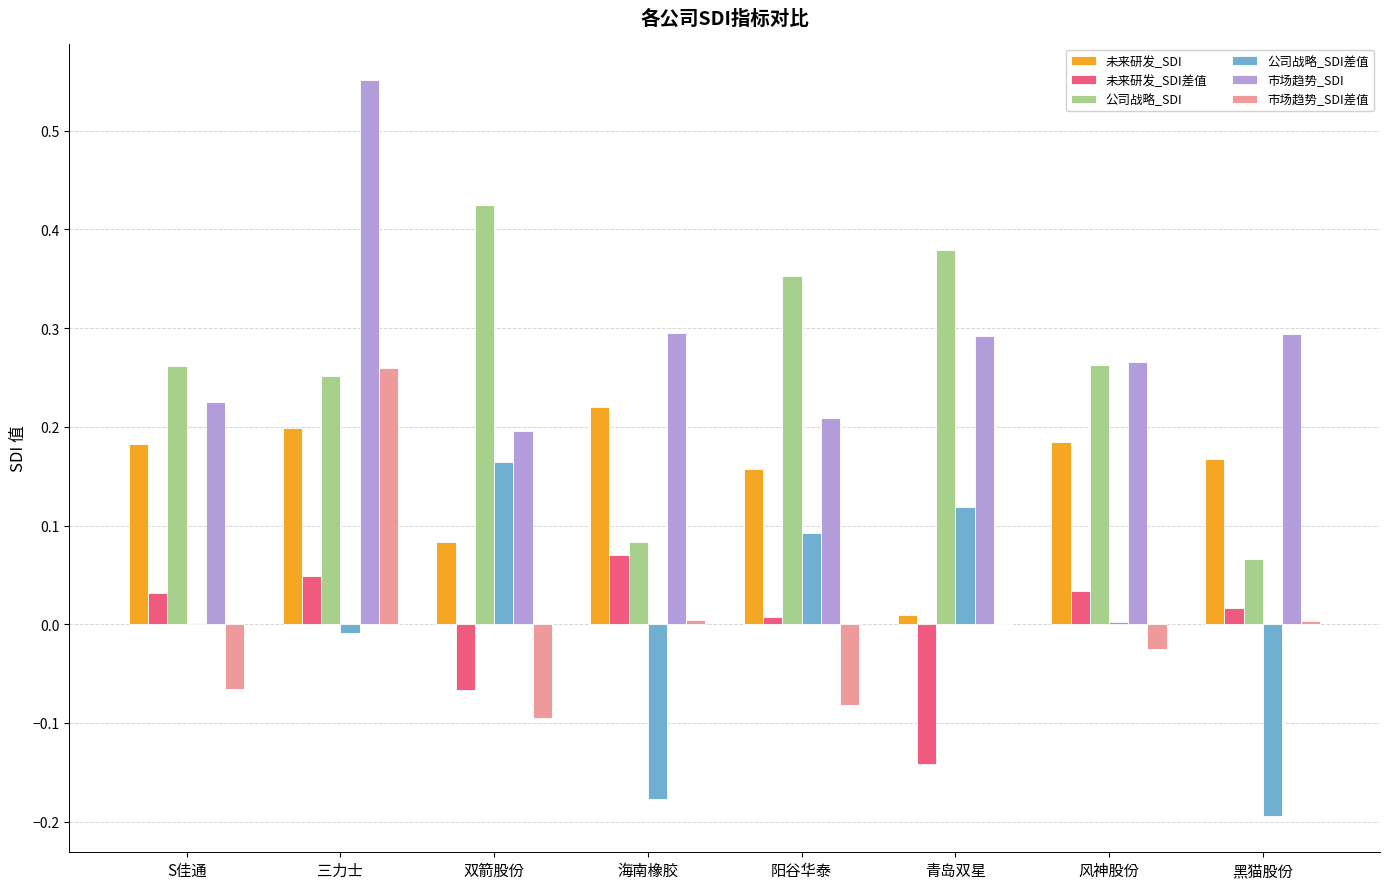

Which label corresponds to the largest value in the chart?

三力士